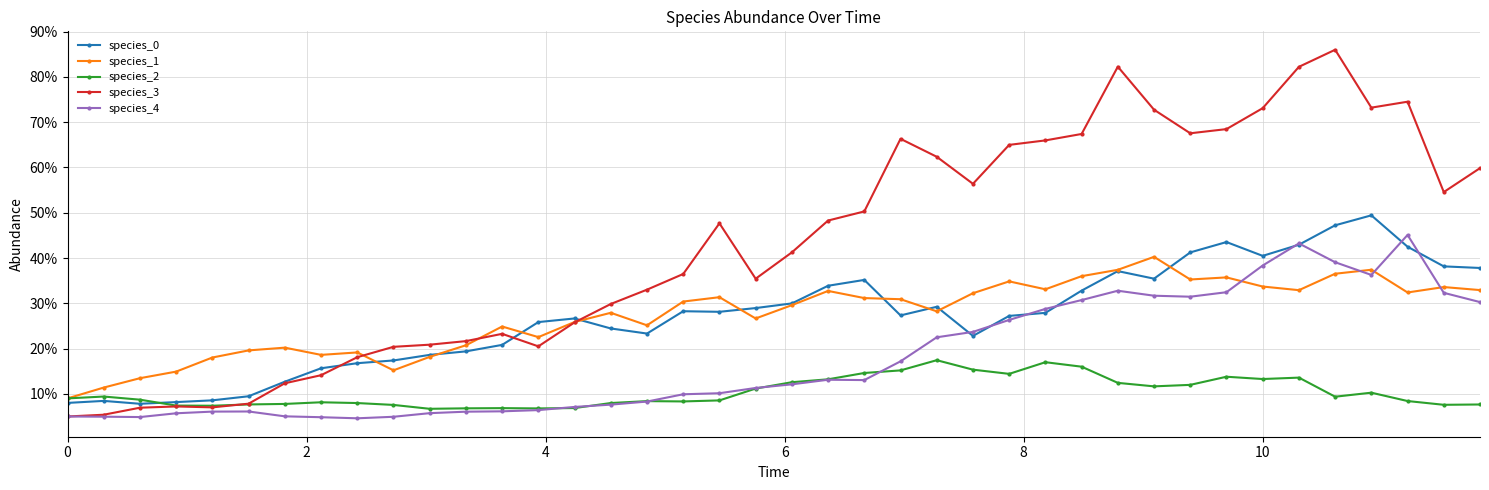

Does the chart have visible grid lines?

Yes